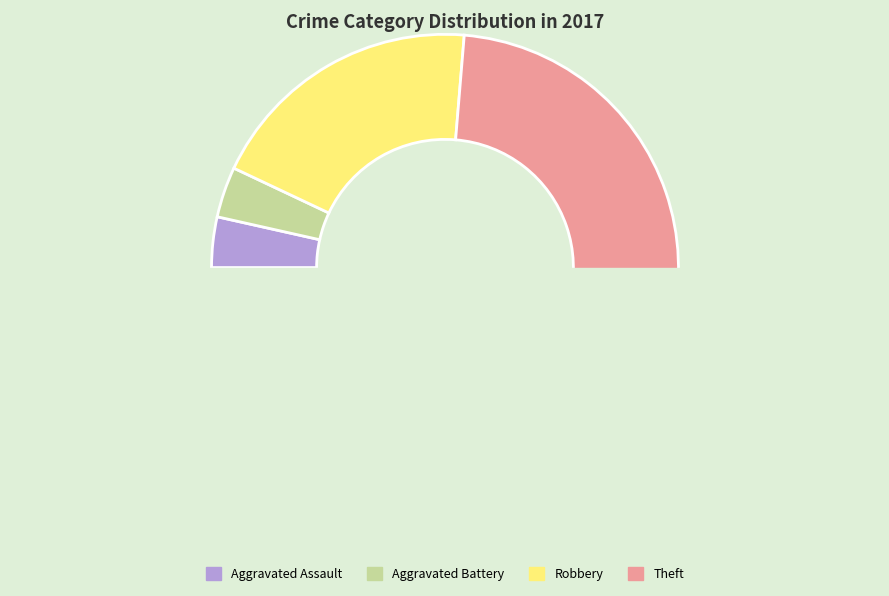

Which category accounts for the majority?

Theft